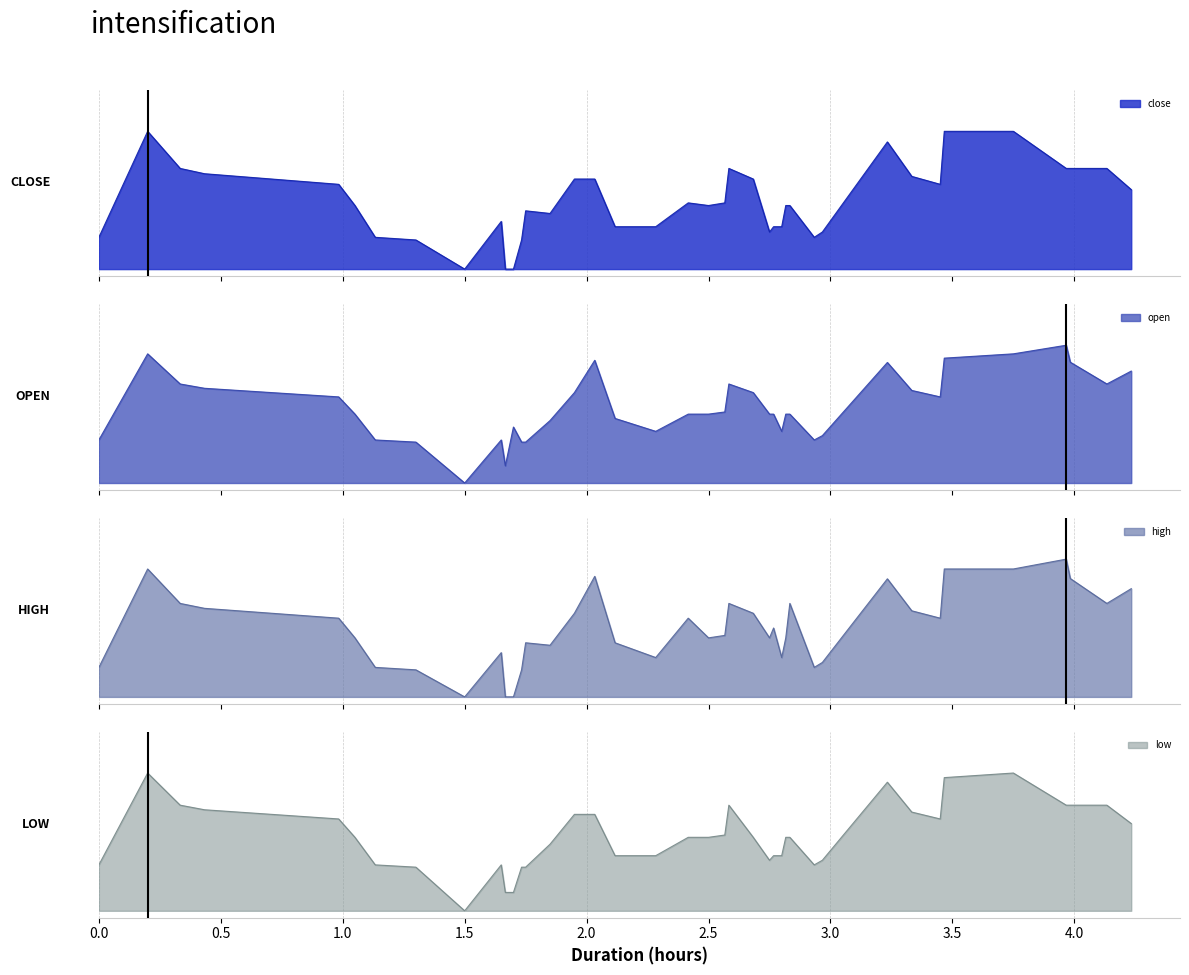

How many values in the close series exceed 0?

37